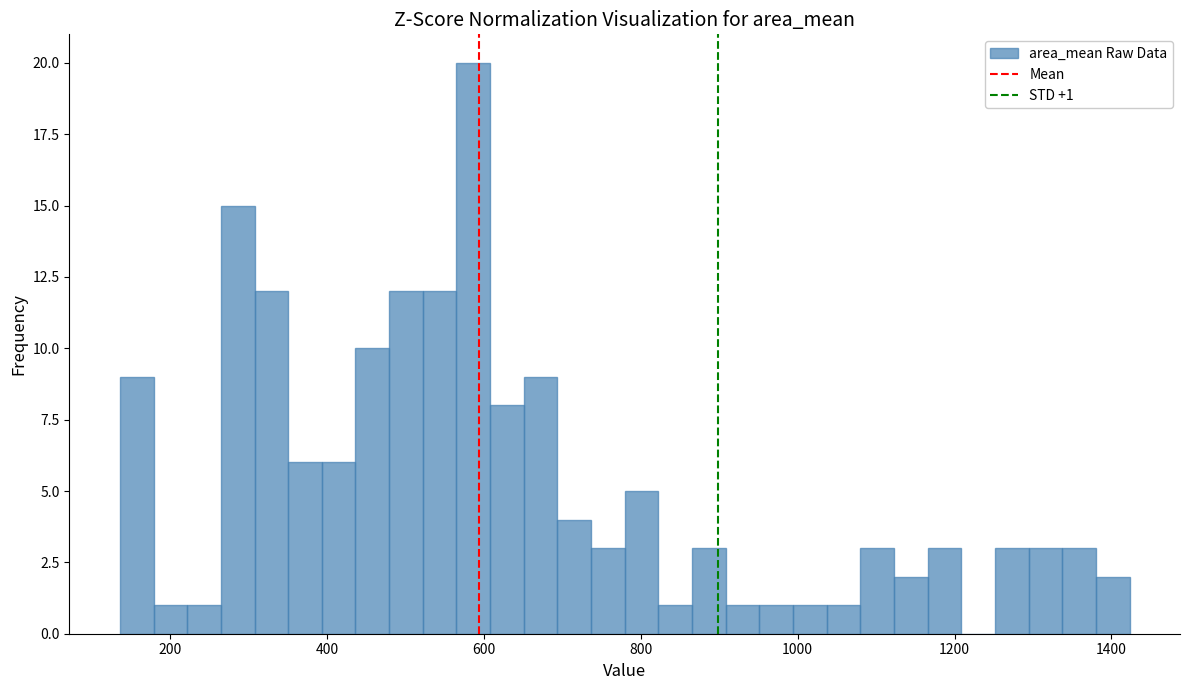

Read against the x-axis, roughly where is the centre of the tallest bar?

580